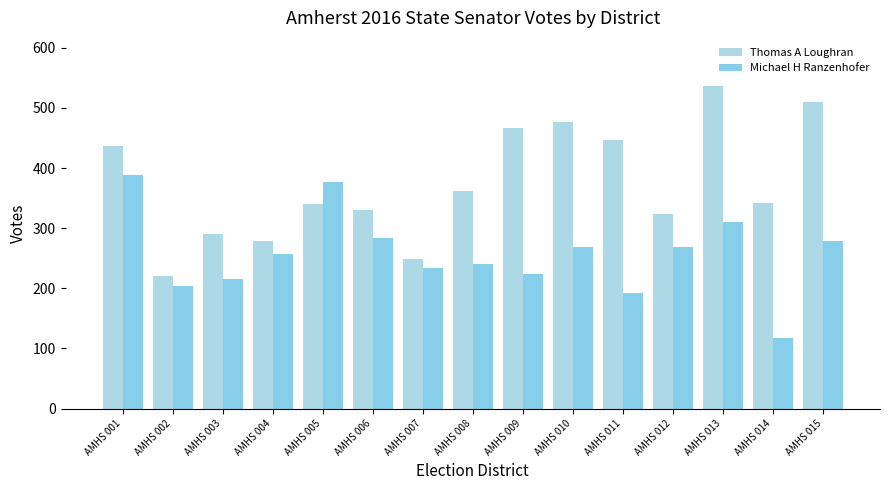

Reading right to left, list all the values displayed in this chart.

Thomas A Loughran: AMHS 015=510	AMHS 014=342	AMHS 013=536	AMHS 012=323	AMHS 011=446	AMHS 010=477	AMHS 009=467	AMHS 008=362	AMHS 007=249	AMHS 006=331	AMHS 005=341	AMHS 004=279	AMHS 003=291	AMHS 002=221	AMHS 001=436
Michael H Ranzenhofer: AMHS 015=278	AMHS 014=117	AMHS 013=310	AMHS 012=268	AMHS 011=193	AMHS 010=268	AMHS 009=224	AMHS 008=241	AMHS 007=234	AMHS 006=283	AMHS 005=377	AMHS 004=257	AMHS 003=216	AMHS 002=203	AMHS 001=389